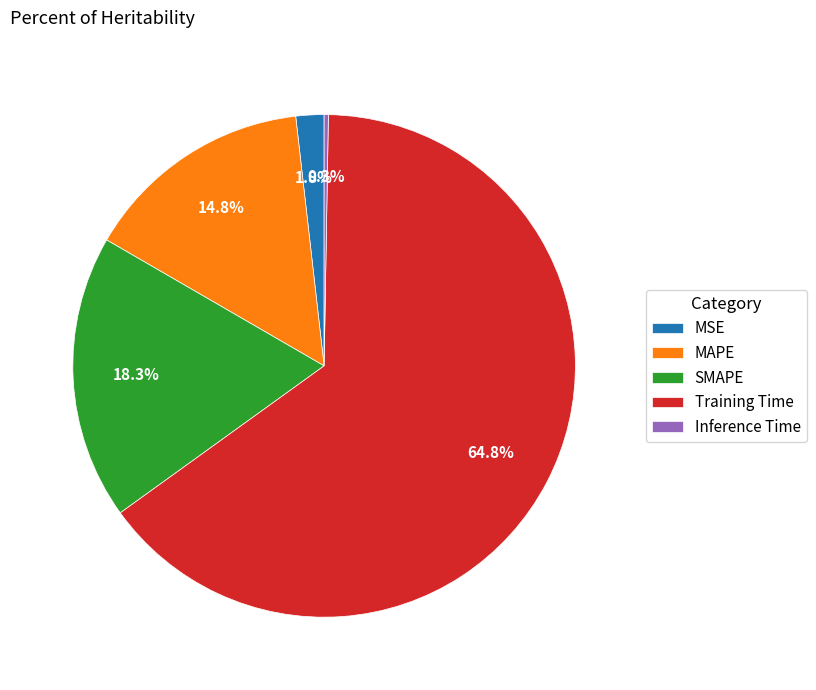

Which slice is the largest?

Training Time